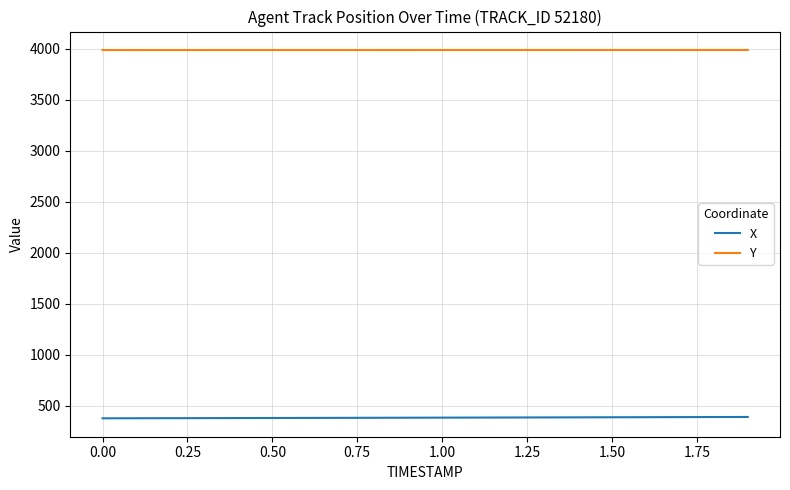

What are all the series names shown in the legend?

X, Y